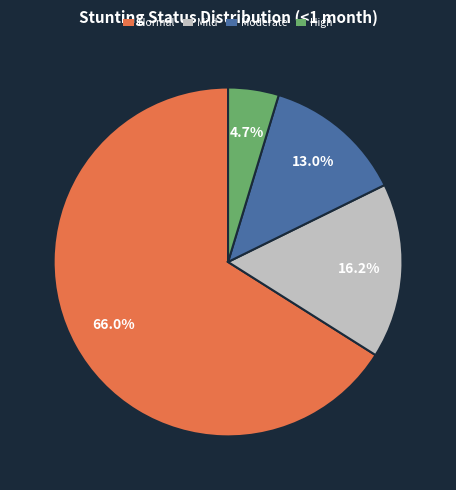

How many slices are in this pie chart?

4